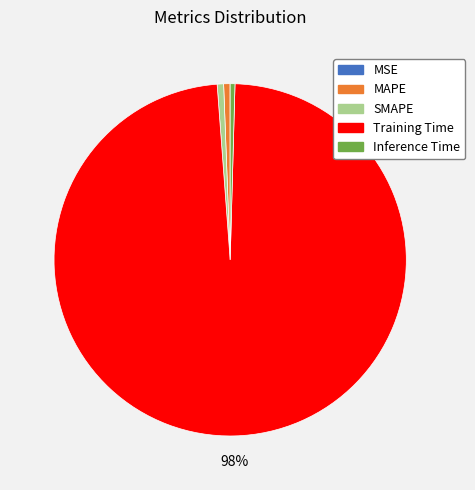

Which has a higher value, Training Time or SMAPE?

Training Time